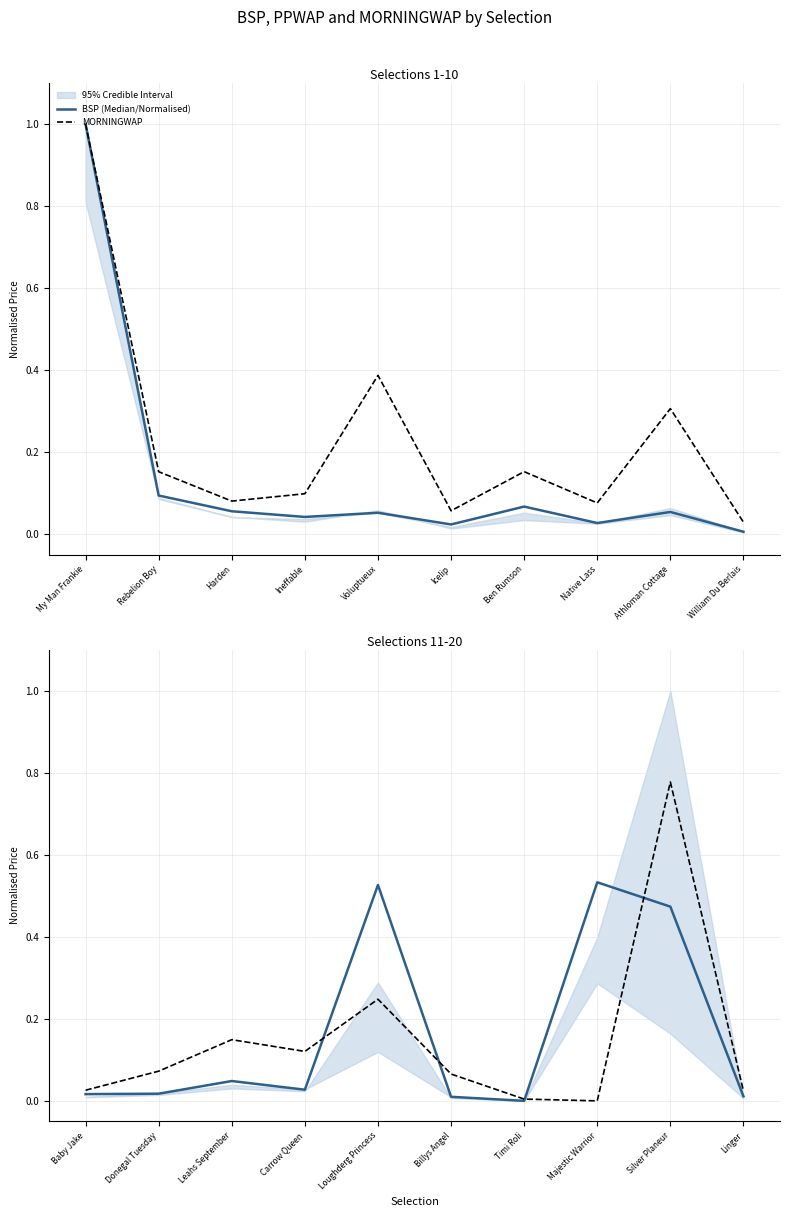

What position from the left is Carrow Queen?

4